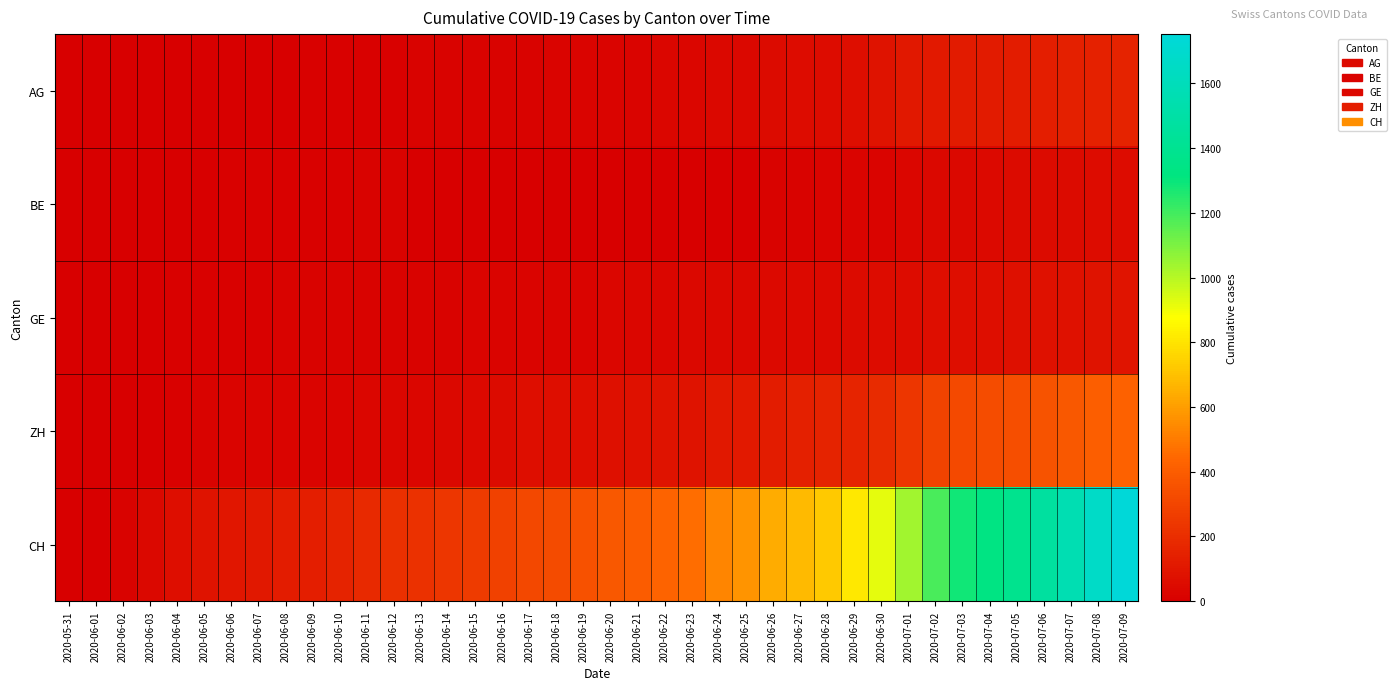

How many categories are shown in the chart?

40